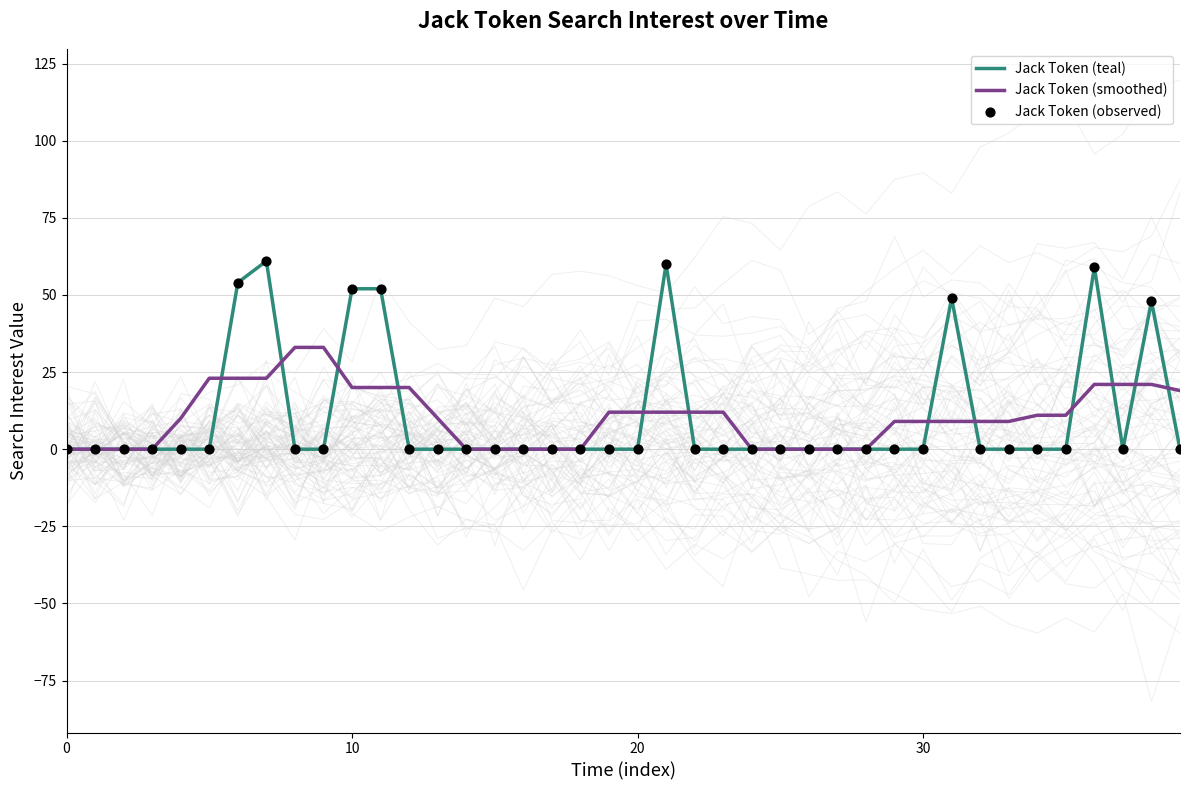

What is the total value across all series at 11?

124